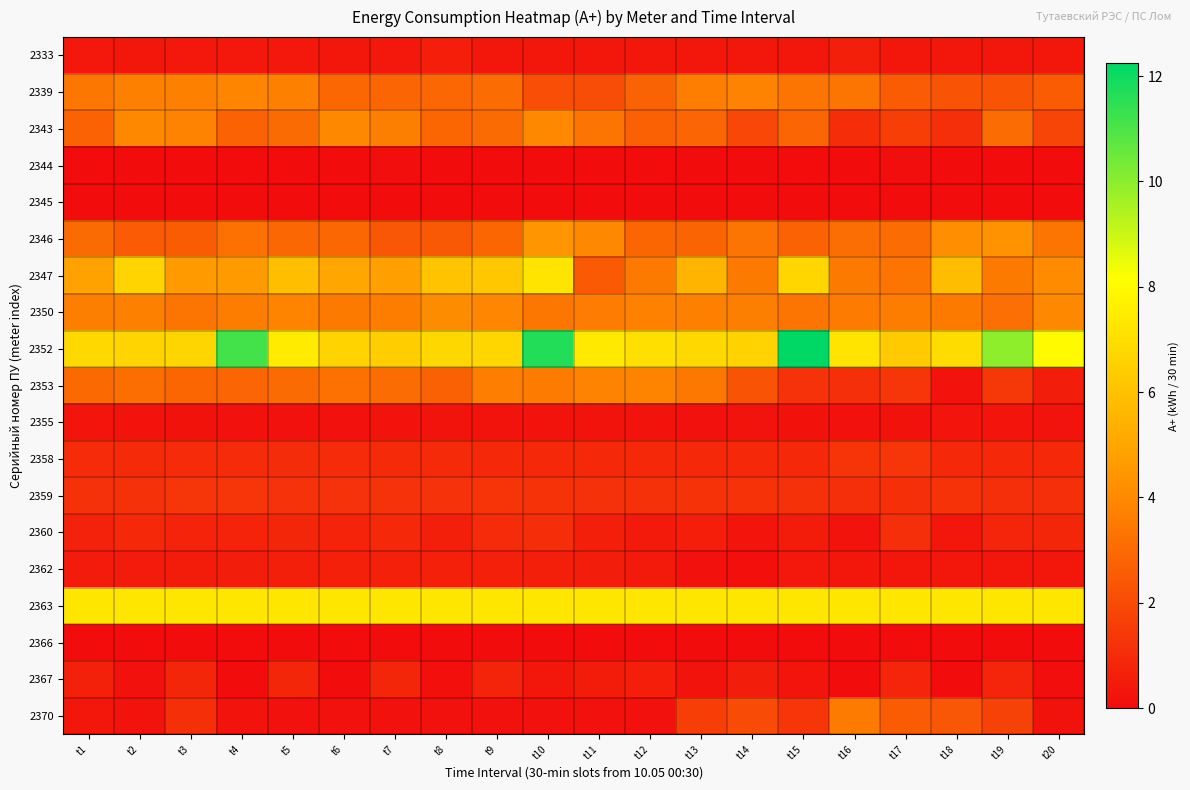

List the series in order of their peak value, highest first.

2352, 2363, 2347, 2346, 2350, 2343, 2339, 2353, 2370, 2358, 2359, 2360, 2367, 2362, 2333, 2355, 2344, 2366, 2345